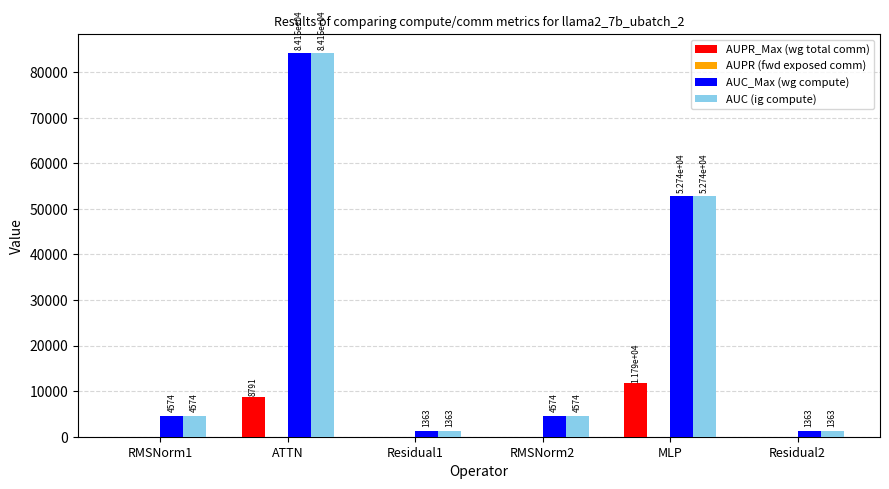

How many groups of bars are there?

6